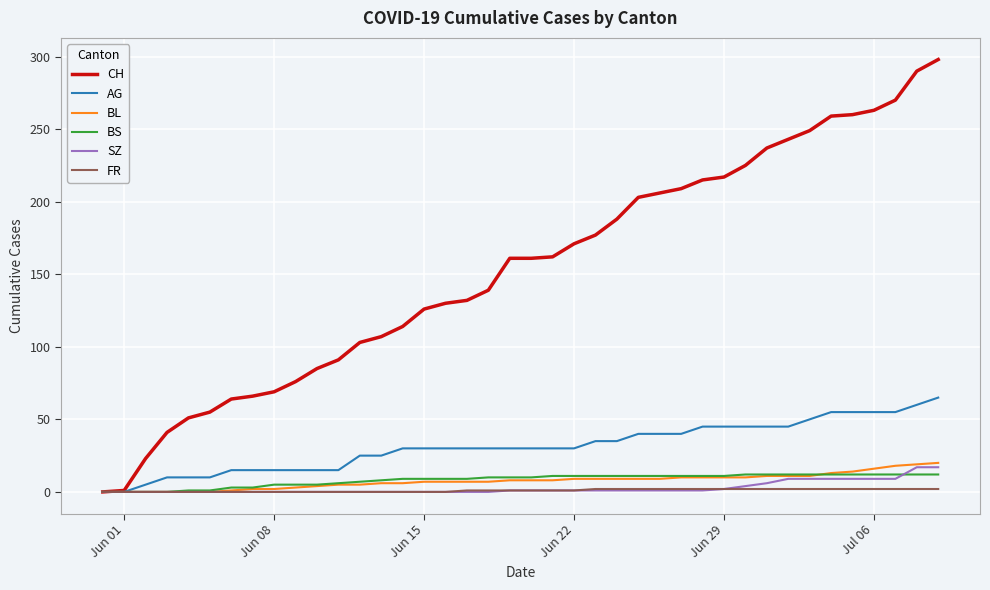

Which series has the largest range (max minus min)?

CH